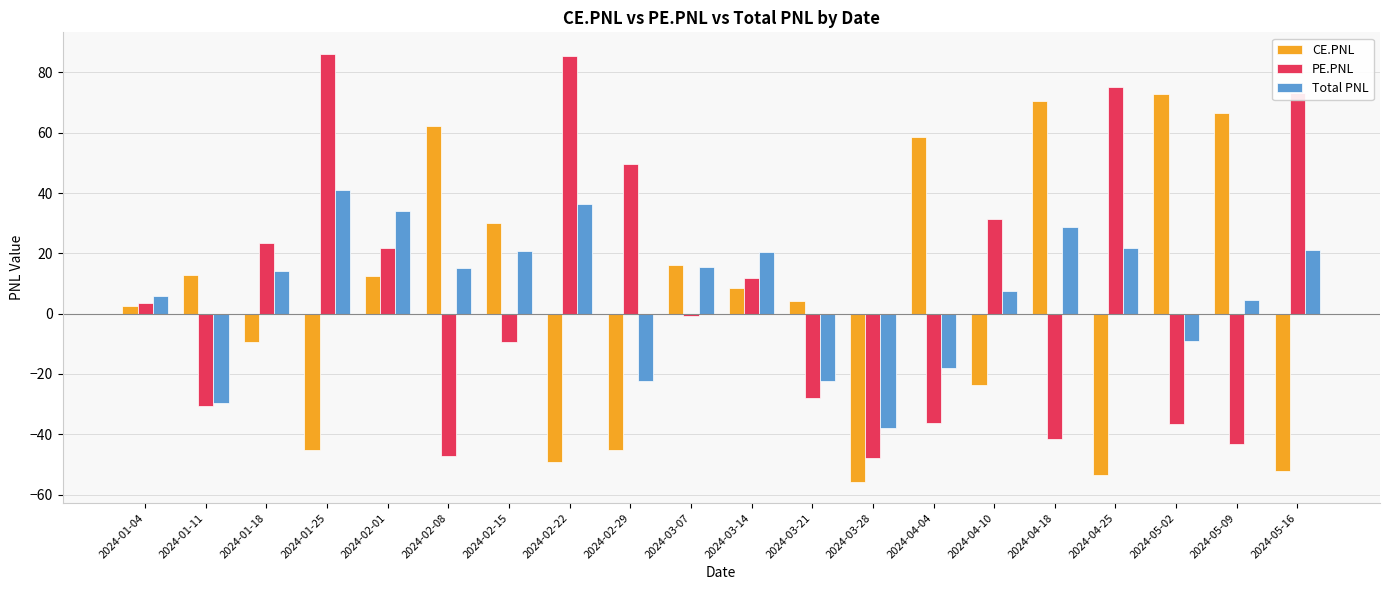

What is the highest value of the PE.PNL series?

86.2